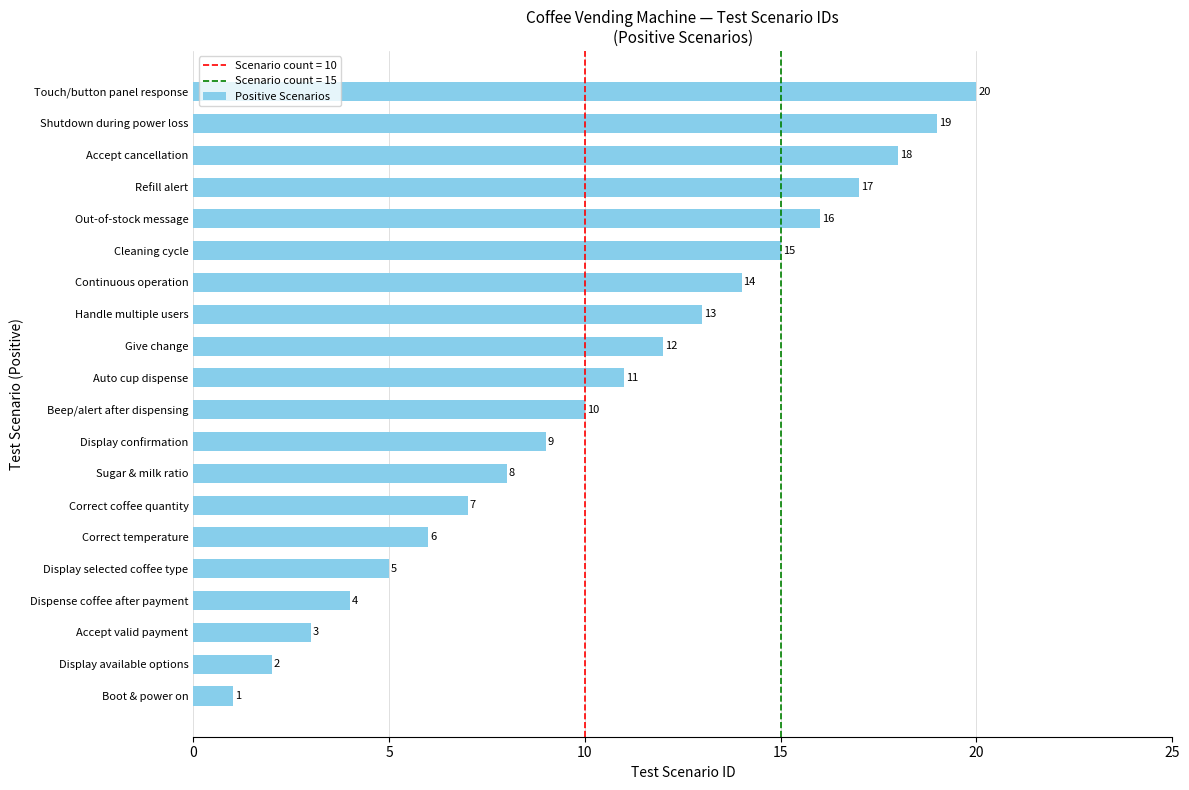

What is the difference between the second highest and second lowest values?

17